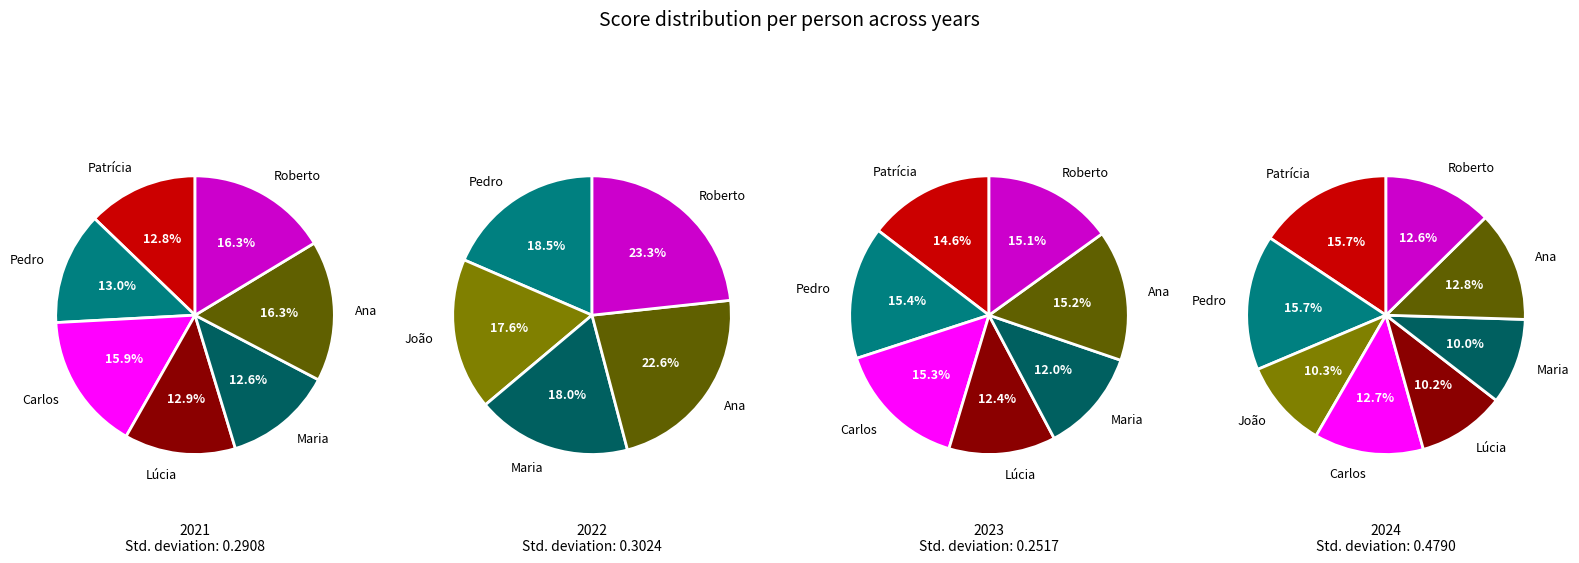

Does values_2024 account for over 50% of the chart?

No